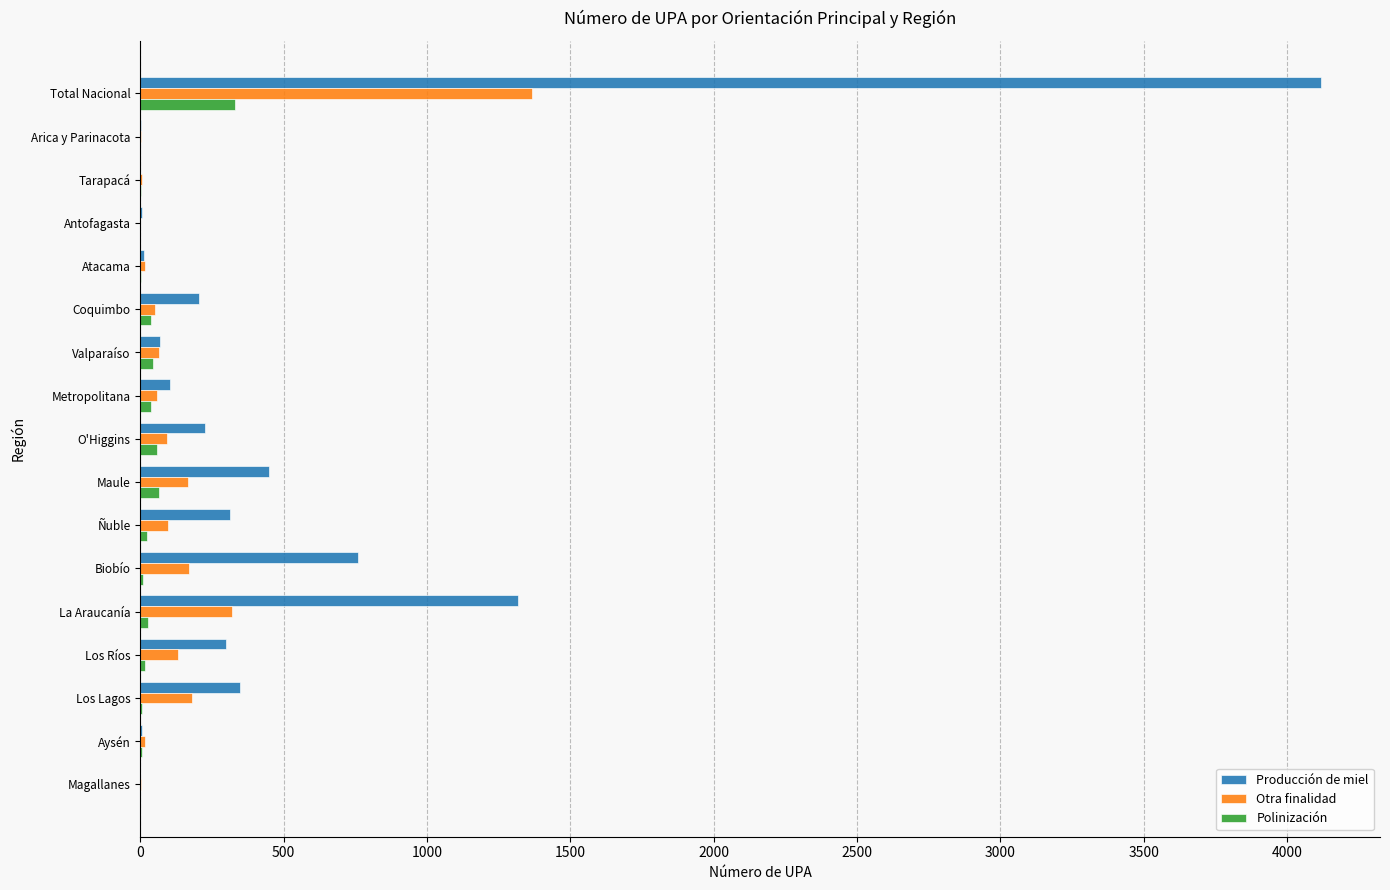

Is it true that Otra finalidad equals 2185 at Total Nacional?

False